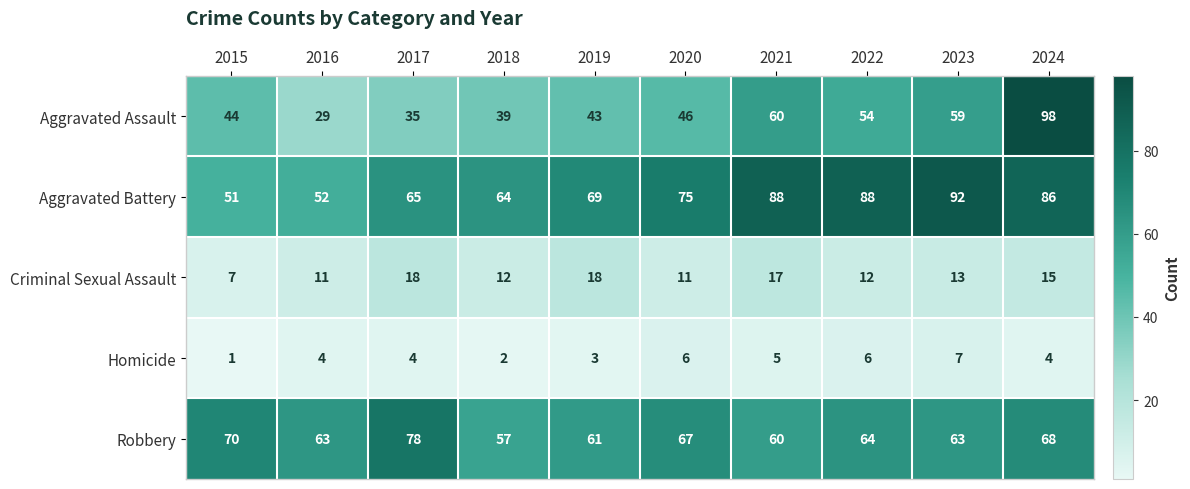

What is the total value across all series at 2016?

159